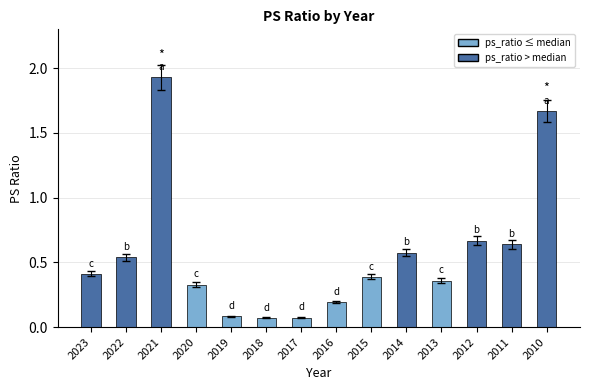

The value at 2017 is 0.1. True or false?

True